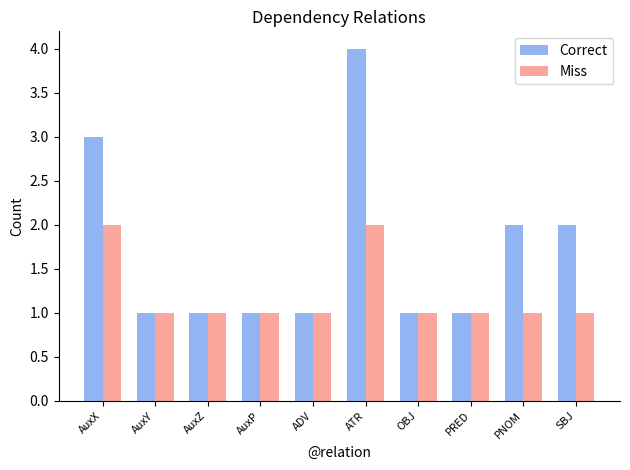

Reading left to right, transcribe all the data shown in this chart.

Correct: AuxX=3	AuxY=1	AuxZ=1	AuxP=1	ADV=1	ATR=4	OBJ=1	PRED=1	PNOM=2	SBJ=2
Miss: AuxX=2	AuxY=1	AuxZ=1	AuxP=1	ADV=1	ATR=2	OBJ=1	PRED=1	PNOM=1	SBJ=1